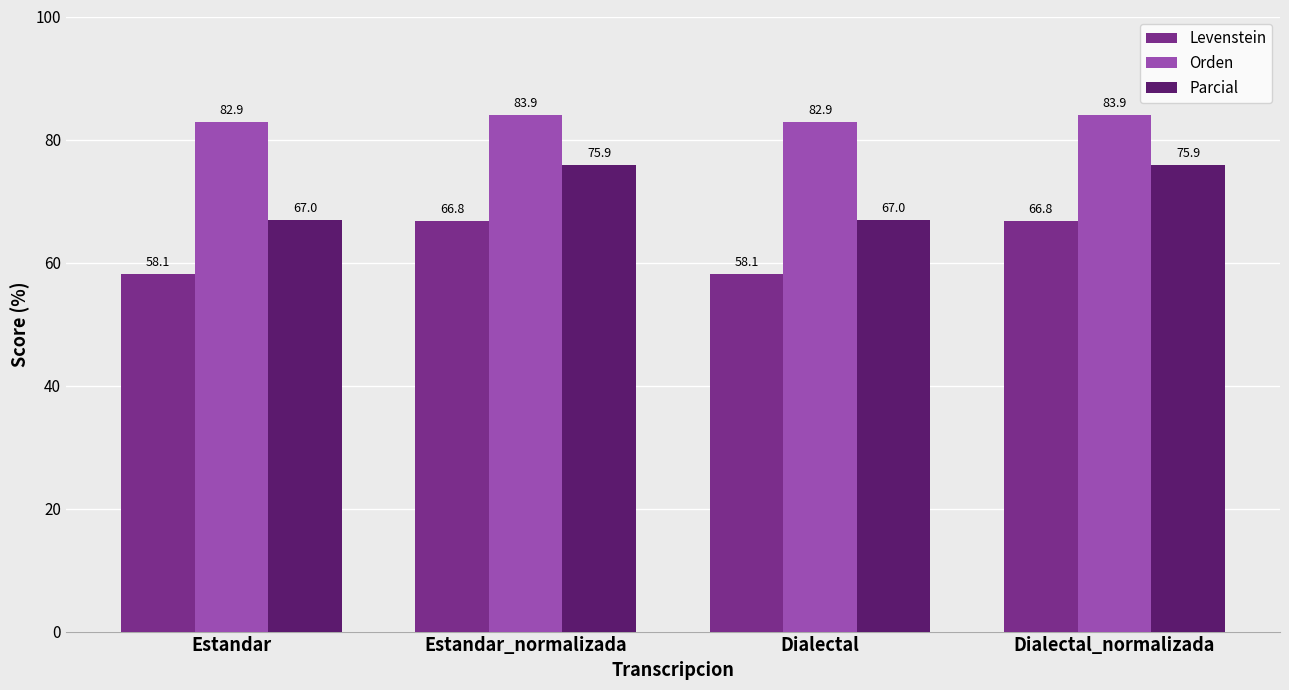

Read the Orden value at Dialectal.

82.9